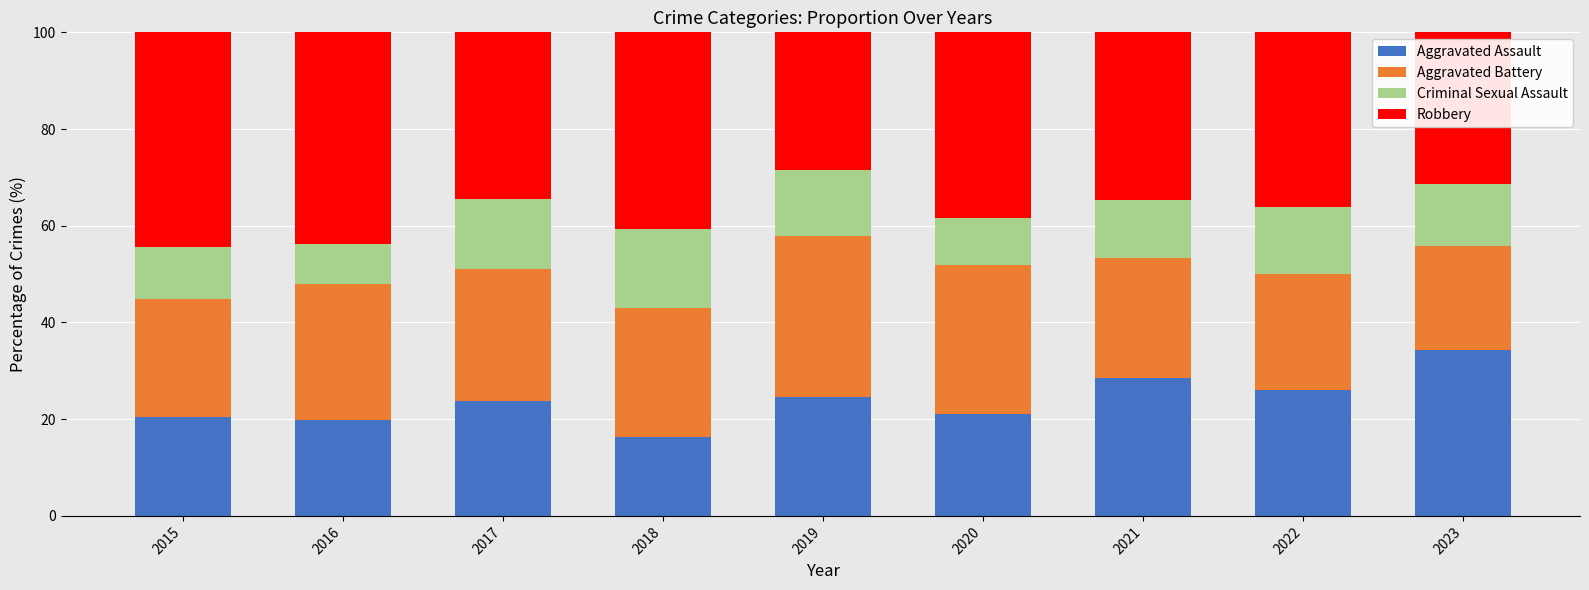

What is the total value across all series at 2022?

100.0